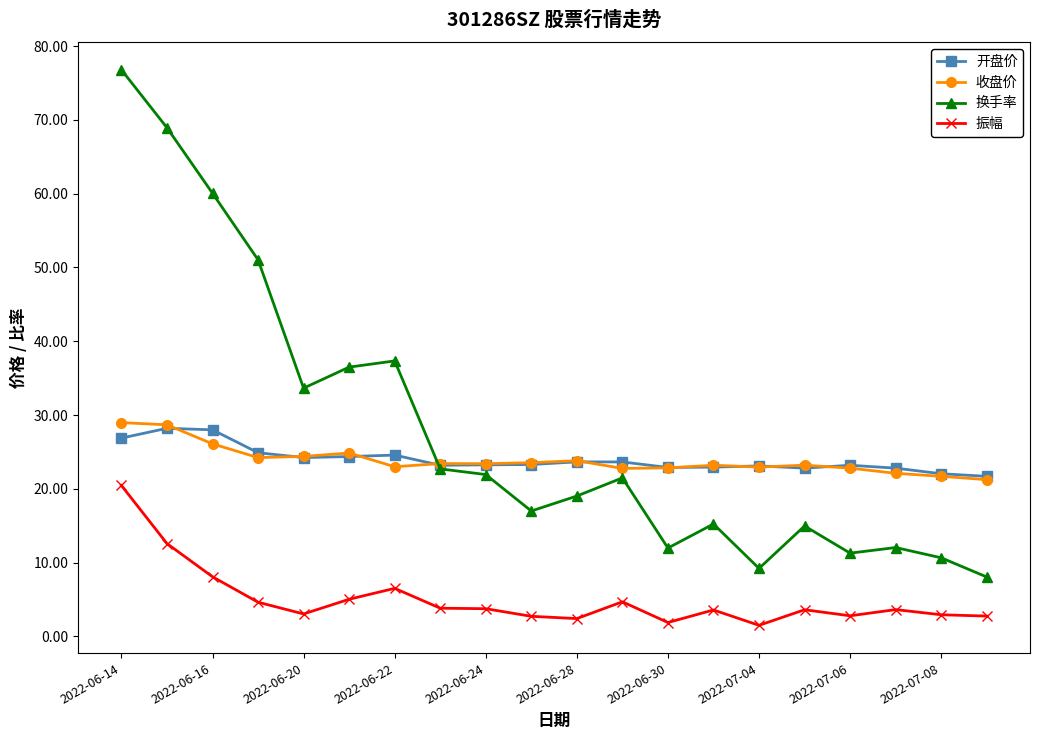

Which series has the widest spread of values?

换手率